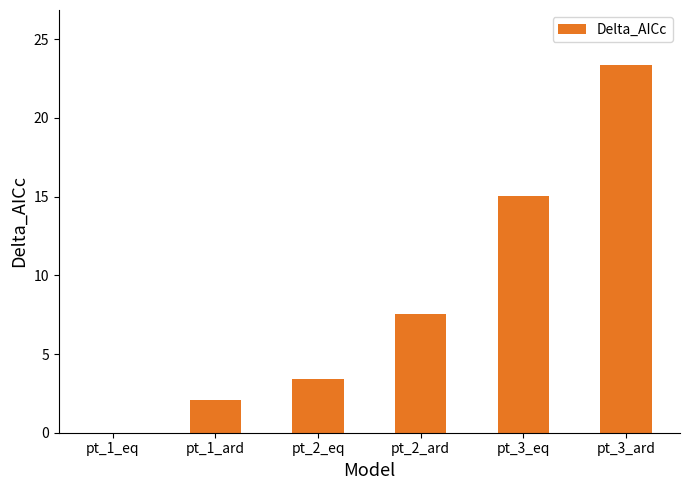

Are the bars horizontal?

No